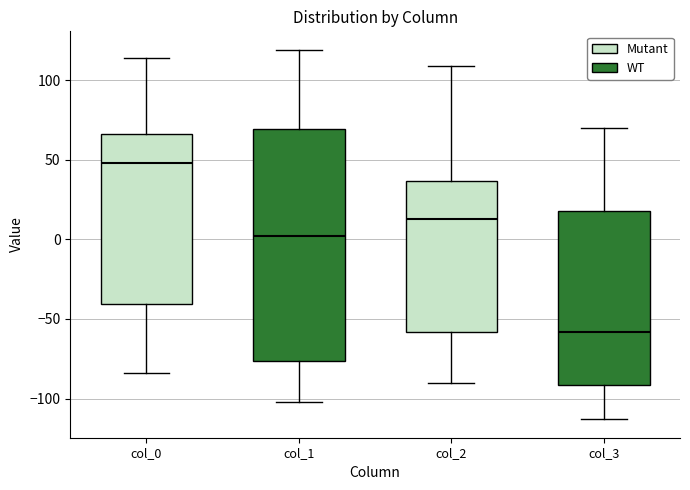

Where does the upper whisker of the box for col_1 end on the y-axis? The values are not printed on the chart, so give them approximately, as read against the axis.

120